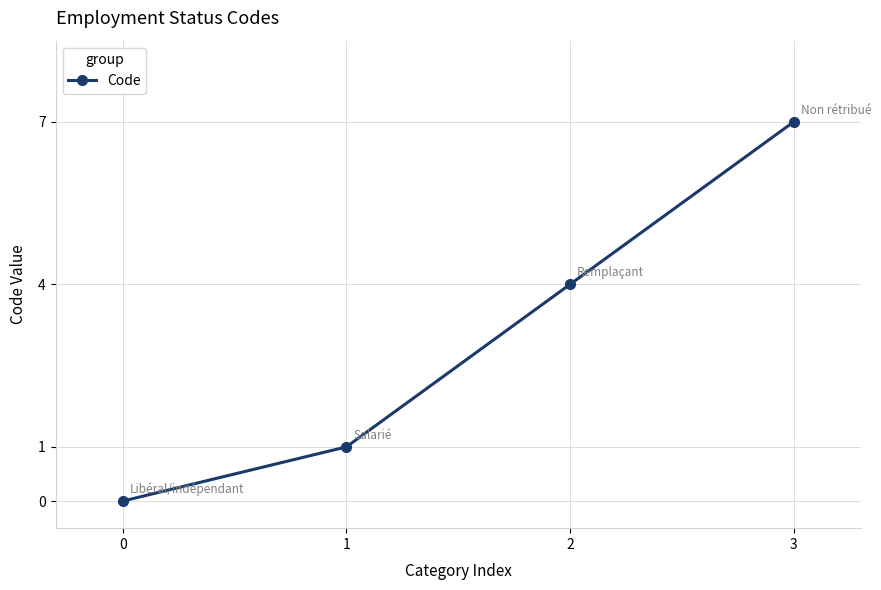

List the labels in order of value, smallest first.

0, 1, 2, 3